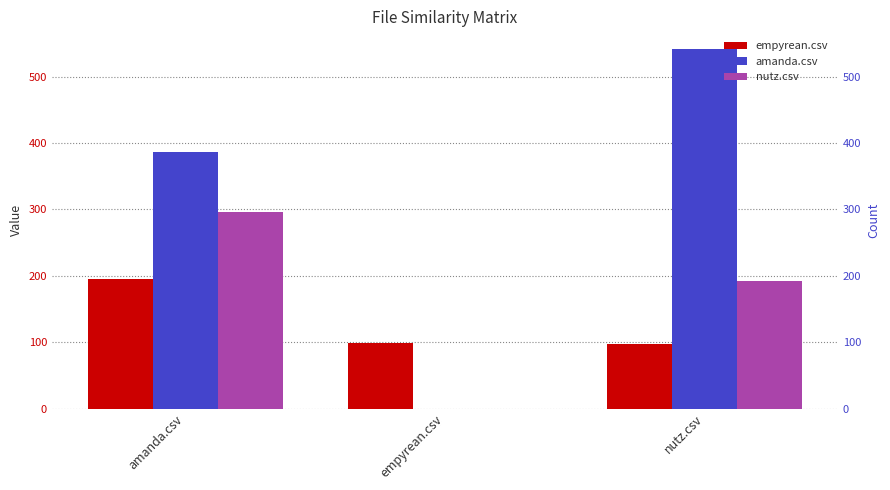

Which series has the largest range (max minus min)?

amanda.csv